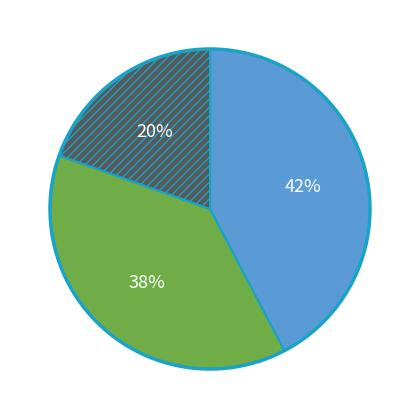

To the nearest percent, what is the average slice percentage?

33%